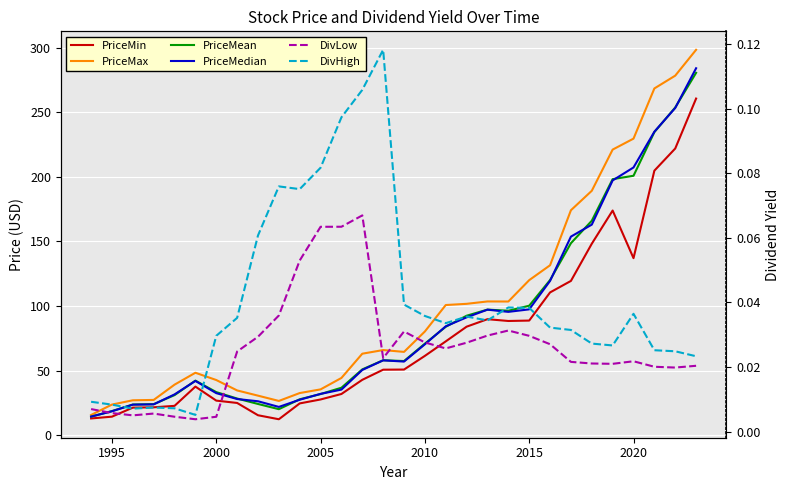

At 2005, list the series in order from smallest to largest.

DivLow, DivHigh, PriceMin, PriceMedian, PriceMean, PriceMax